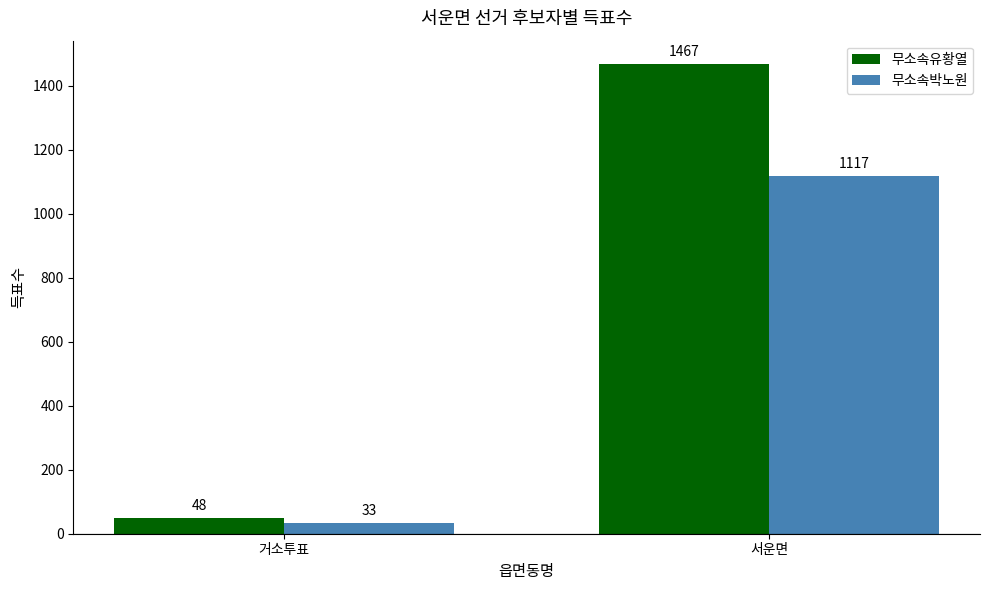

What is the minimum value shown in the chart?

33